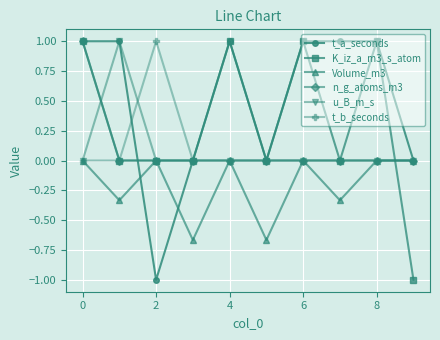

What is the maximum value shown in the chart?

1.0